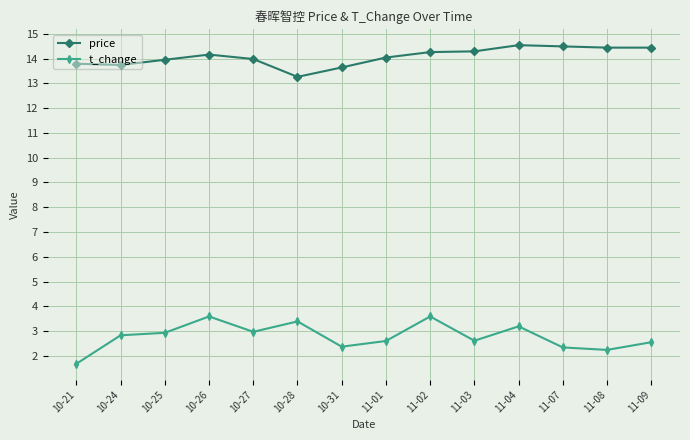

Where does the t_change series first go above 2?

10-24